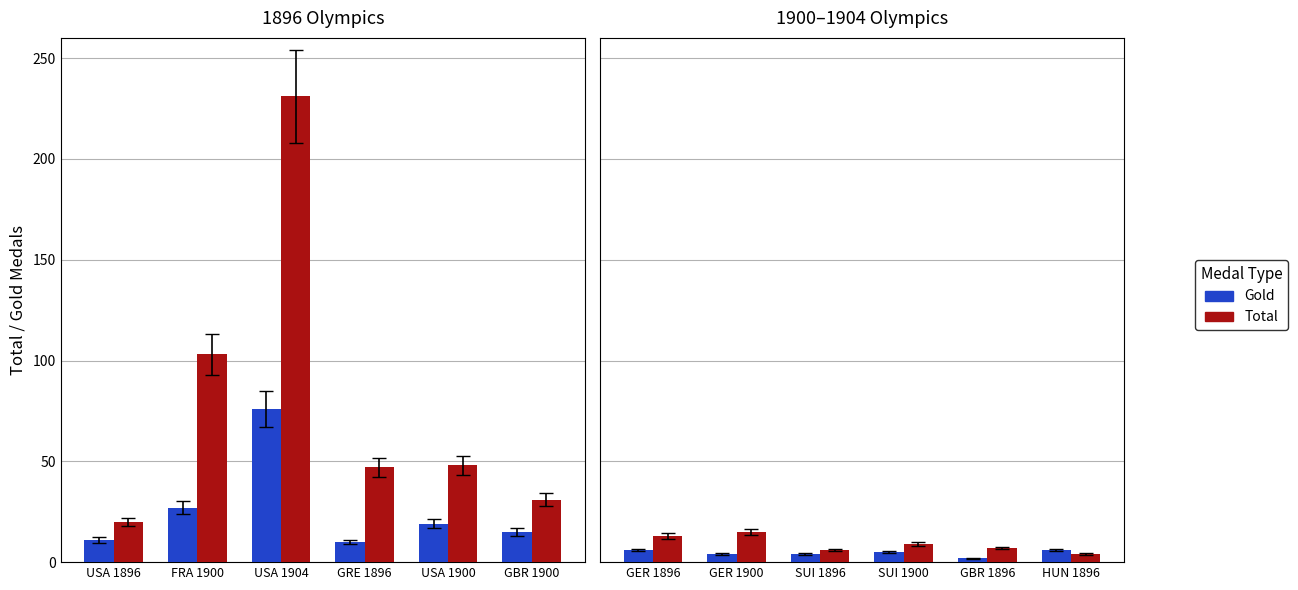

How many series are shown in this chart?

2